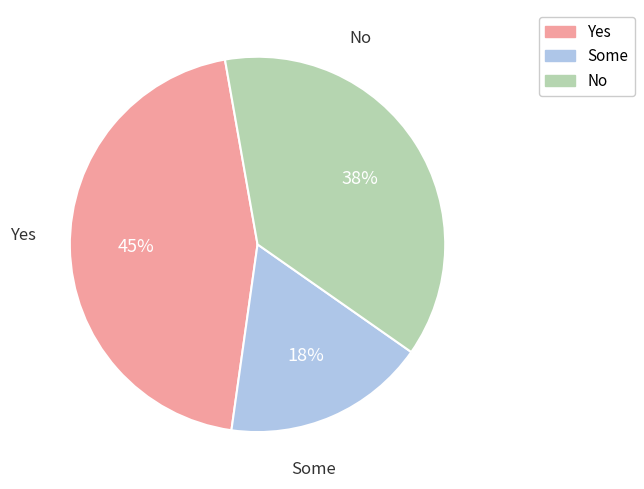

Does any single category account for the majority?

No